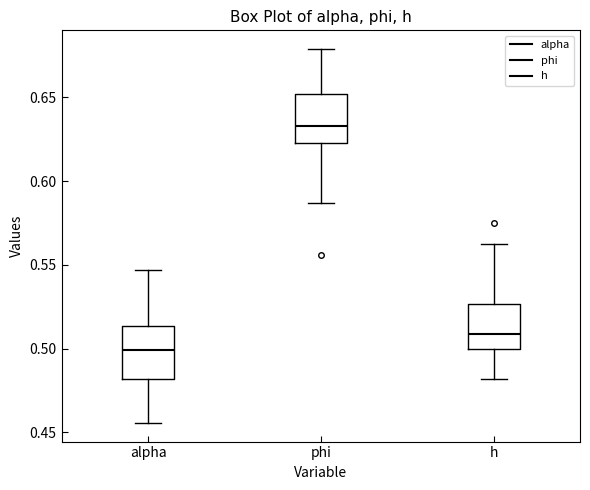

Reading left to right, transcribe this box plot: for each box, give where its median line is, the range the box spans, and where its two whiskers end, as read against the y-axis. The values are not printed on the chart, so give them approximately, as read against the axis.

alpha: median 0.500, box 0.480 to 0.515, whiskers 0.455 to 0.545
phi: median 0.635, box 0.625 to 0.650, whiskers 0.585 to 0.680
h: median 0.510, box 0.500 to 0.525, whiskers 0.480 to 0.565